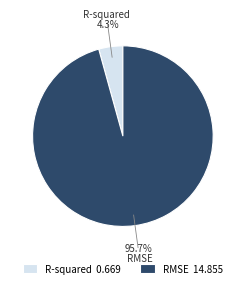

To the nearest percent, what portion does RMSE represent?

96%